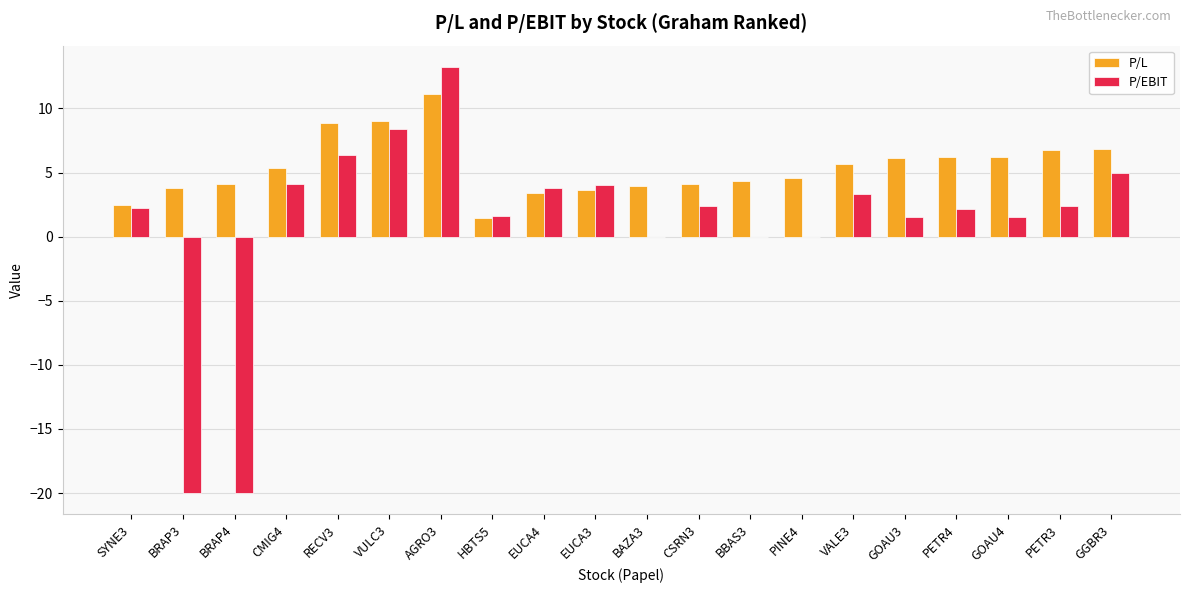

True or false: P/L has a value of 3.4 at EUCA4.

True